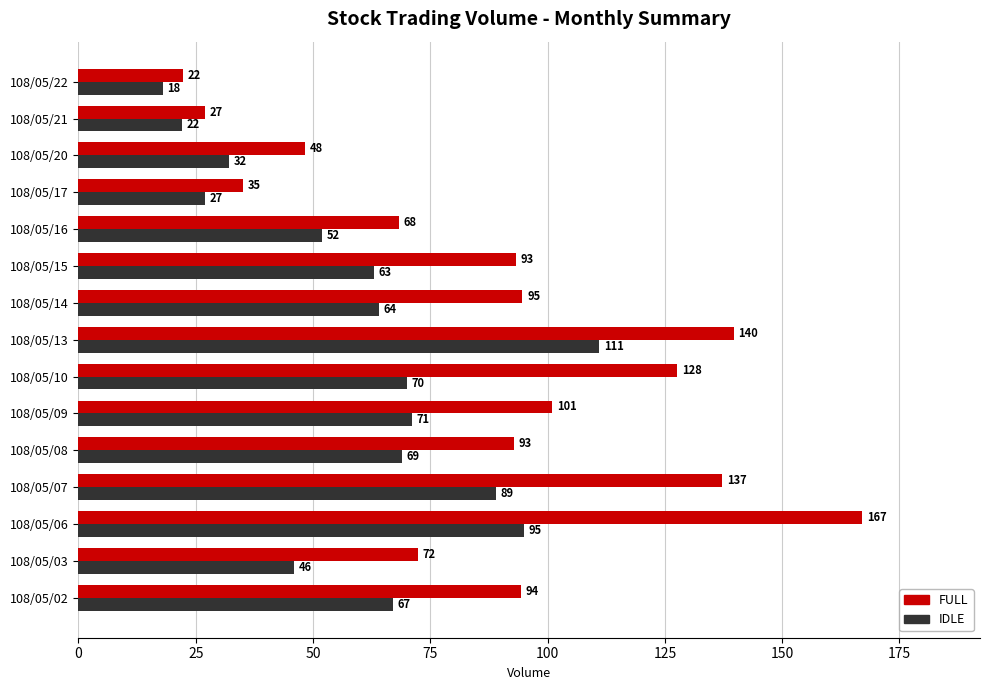

What is the average value of the IDLE series?

59.7